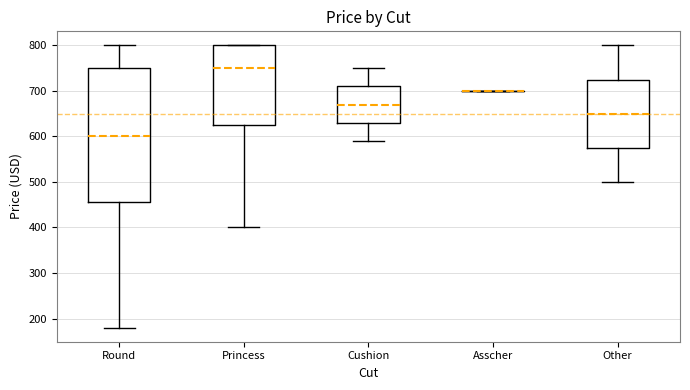

Which box is the tallest, from its lower edge to its upper edge?

Round